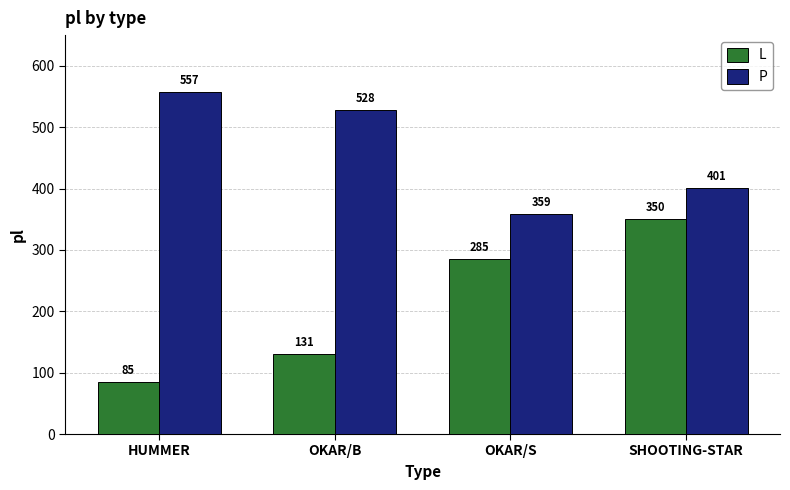

What are all the series names shown in the legend?

L, P